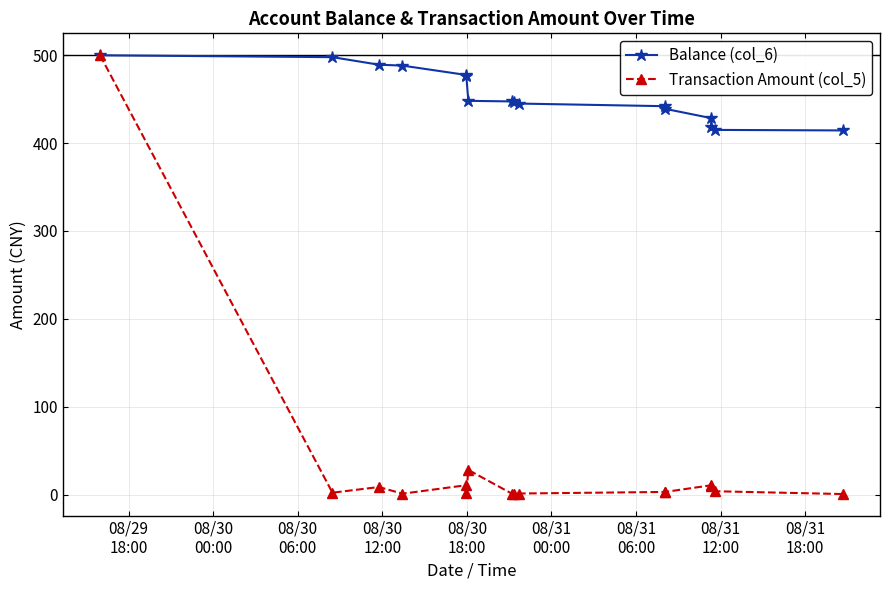

Which series has the widest spread of values?

Transaction Amount (col_5)